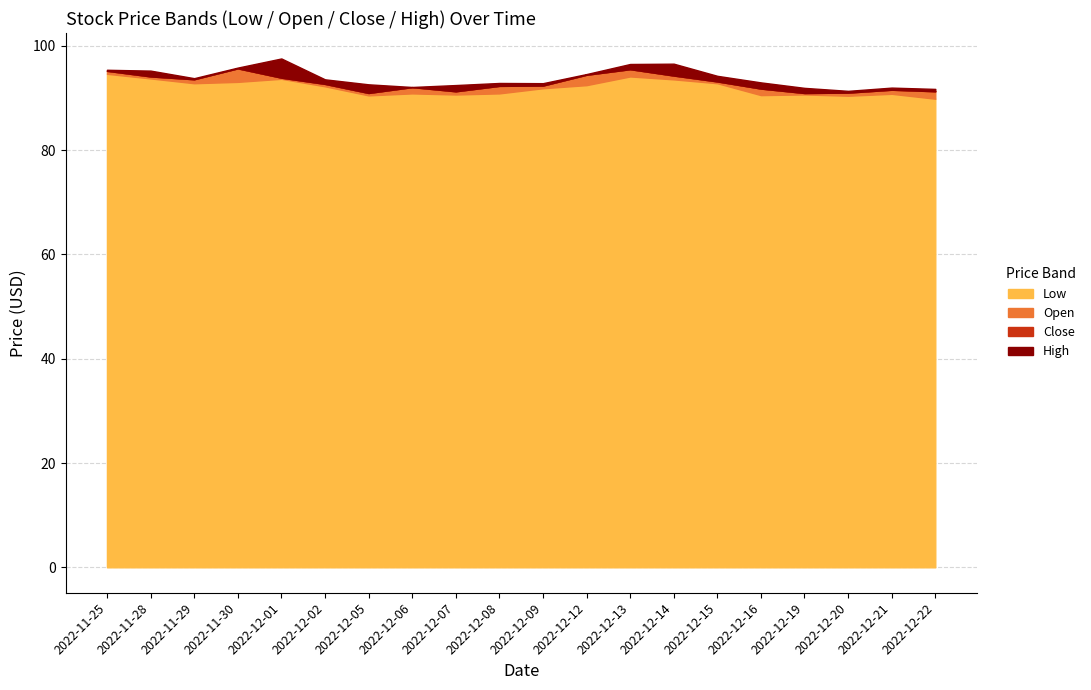

Does the chart have visible grid lines?

Yes